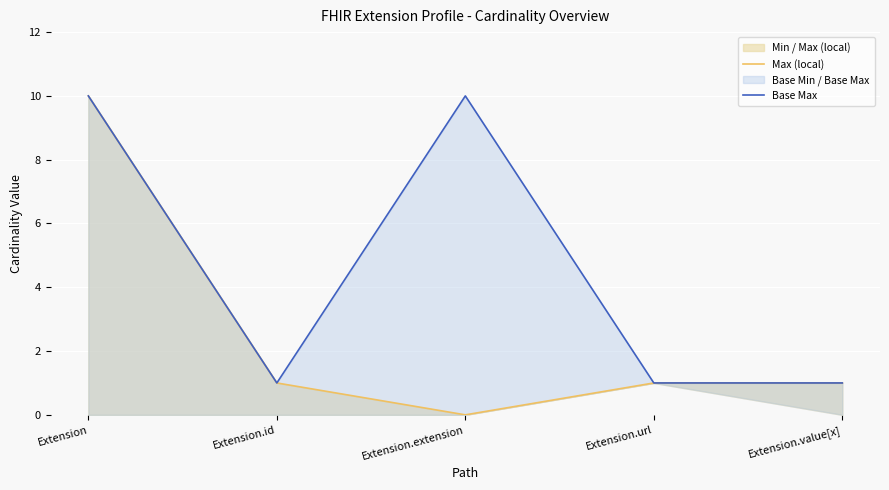

True or false: Max (local) and Base Max cross at least once.

False